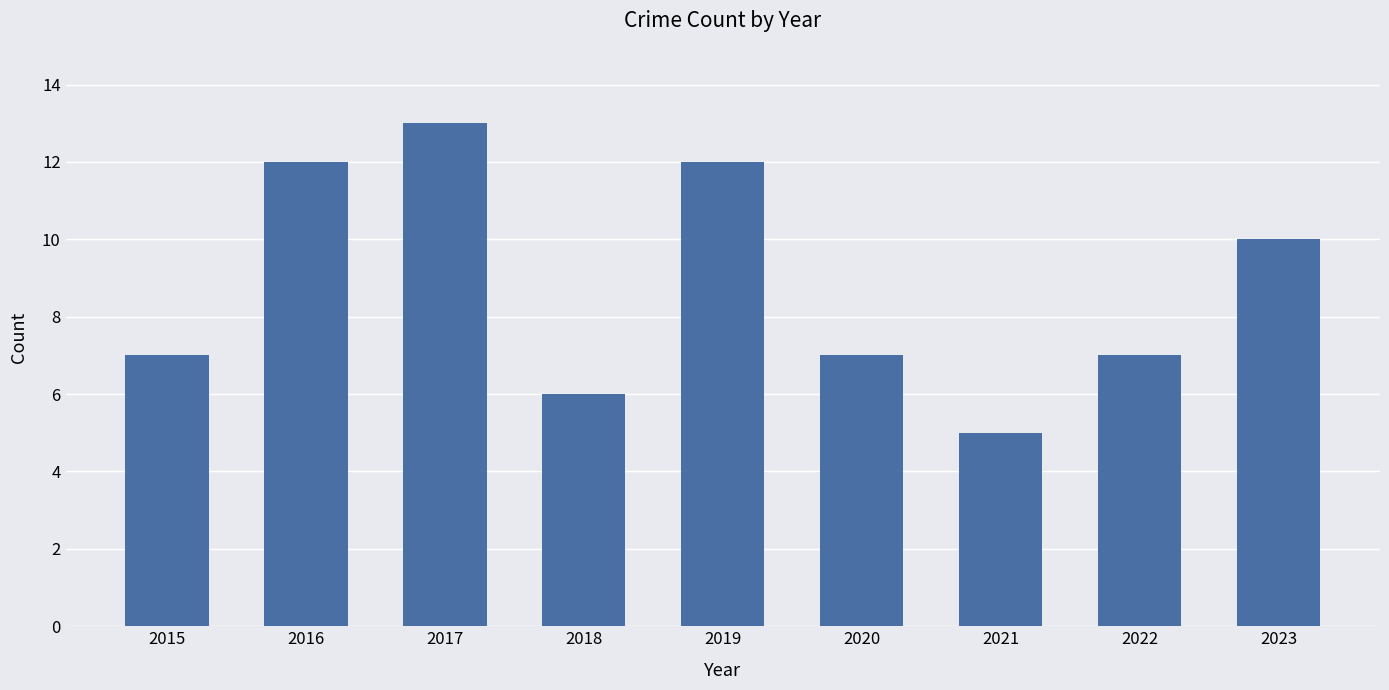

What is the sum of all values?

79